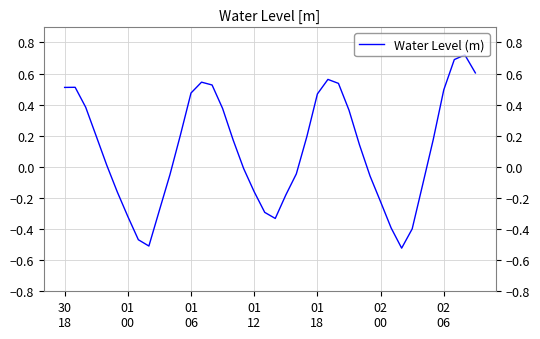

What is the difference between the second highest and second lowest values?

1.2